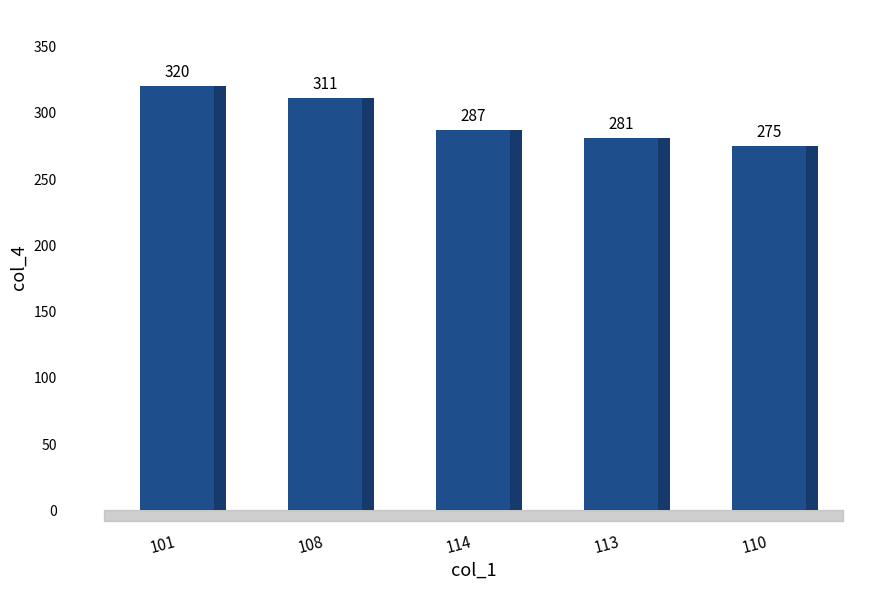

Which has a higher value, 114 or 108?

108